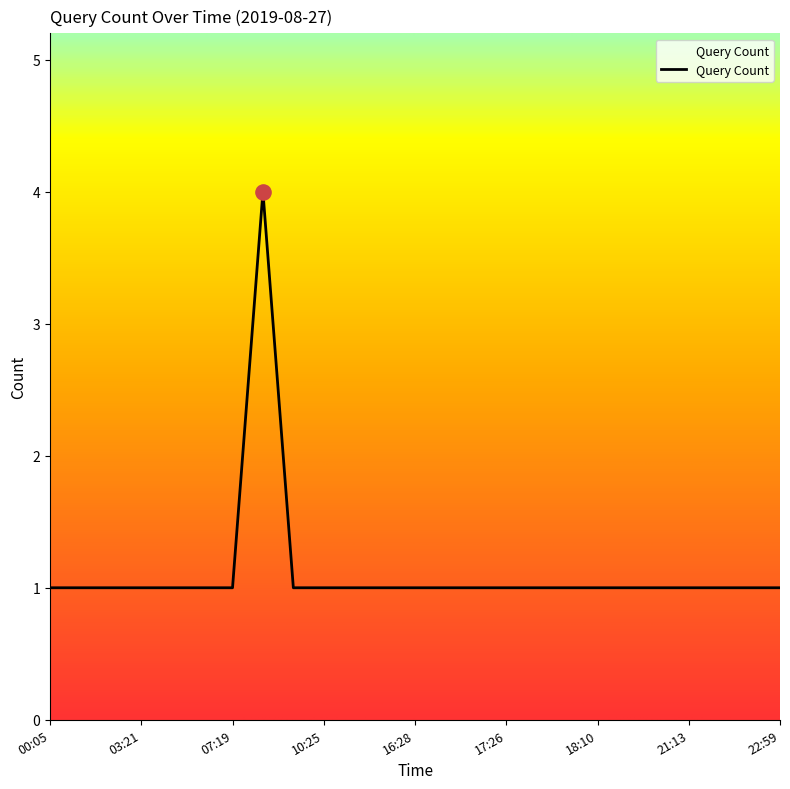

What is the difference between the maximum and minimum values?

3